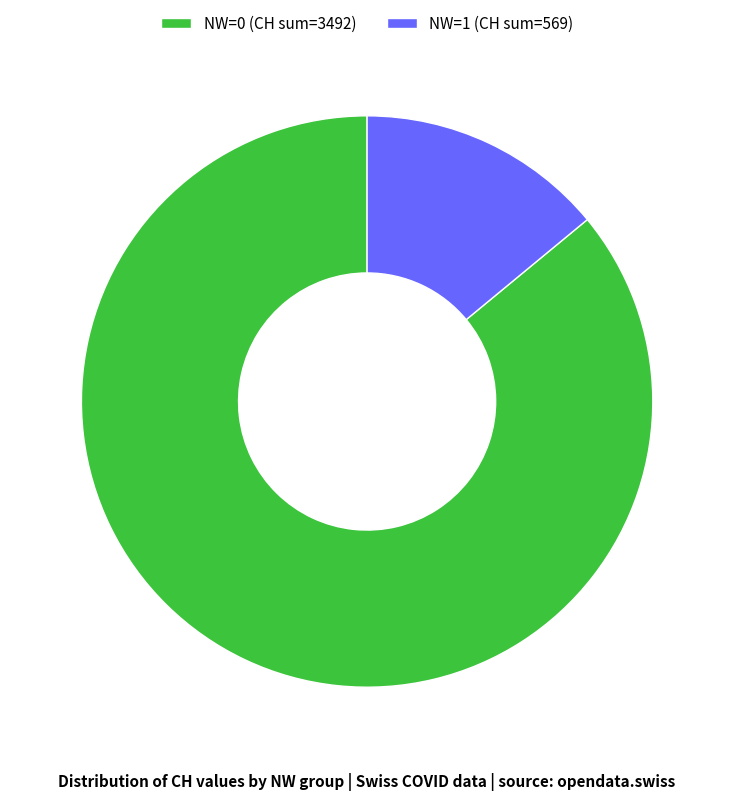

Rank the categories by value from highest to lowest.

NW=0 (CH sum=3492), NW=1 (CH sum=569)